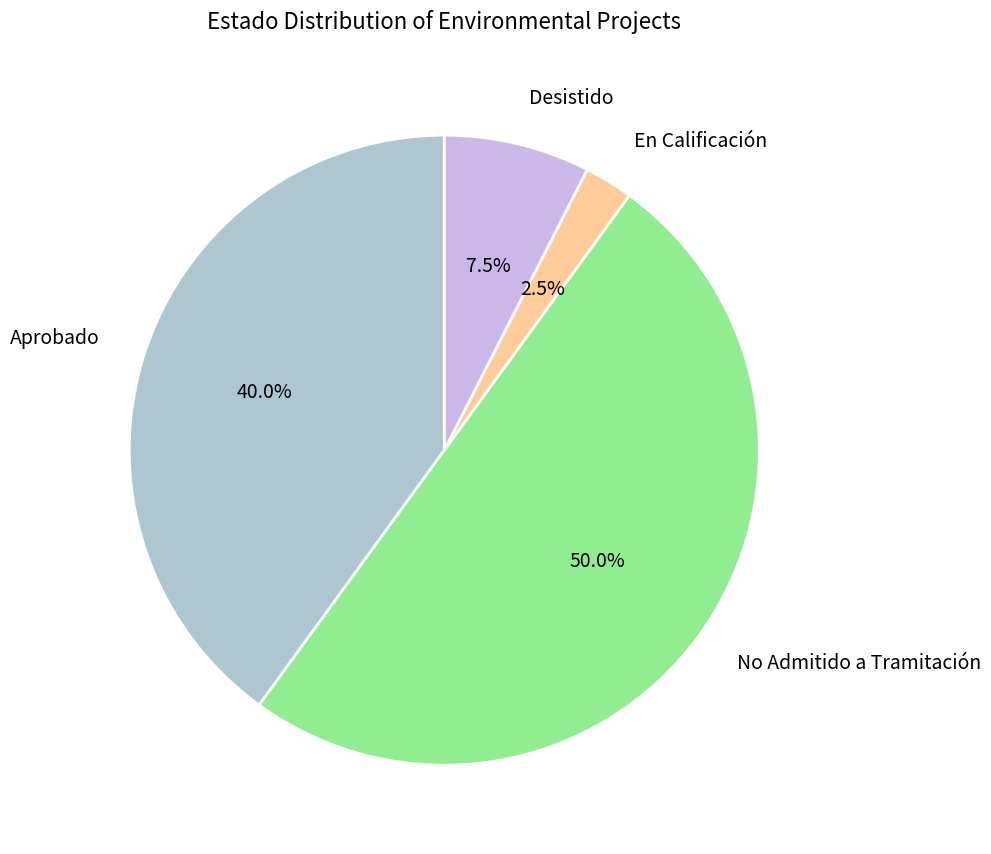

The Desistido slice represents 19% of the pie. True or false?

False